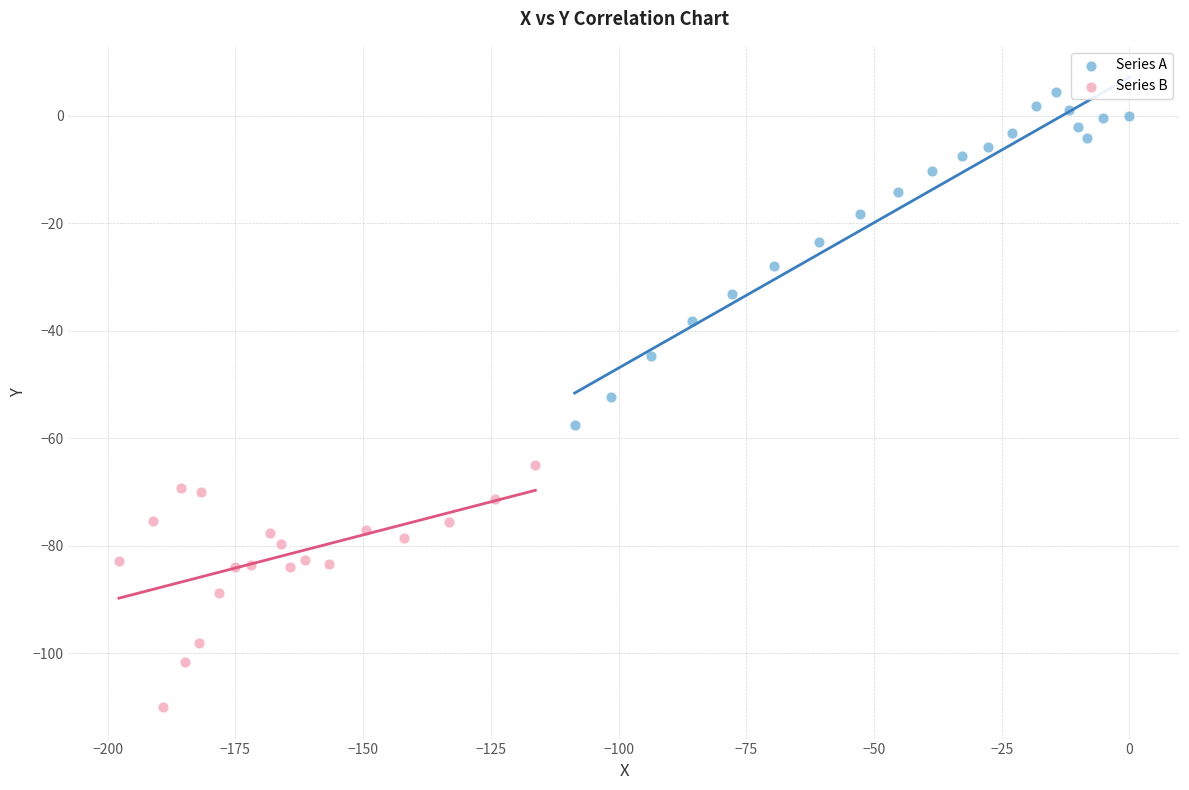

Which series reaches the maximum Y coordinate?

Series A